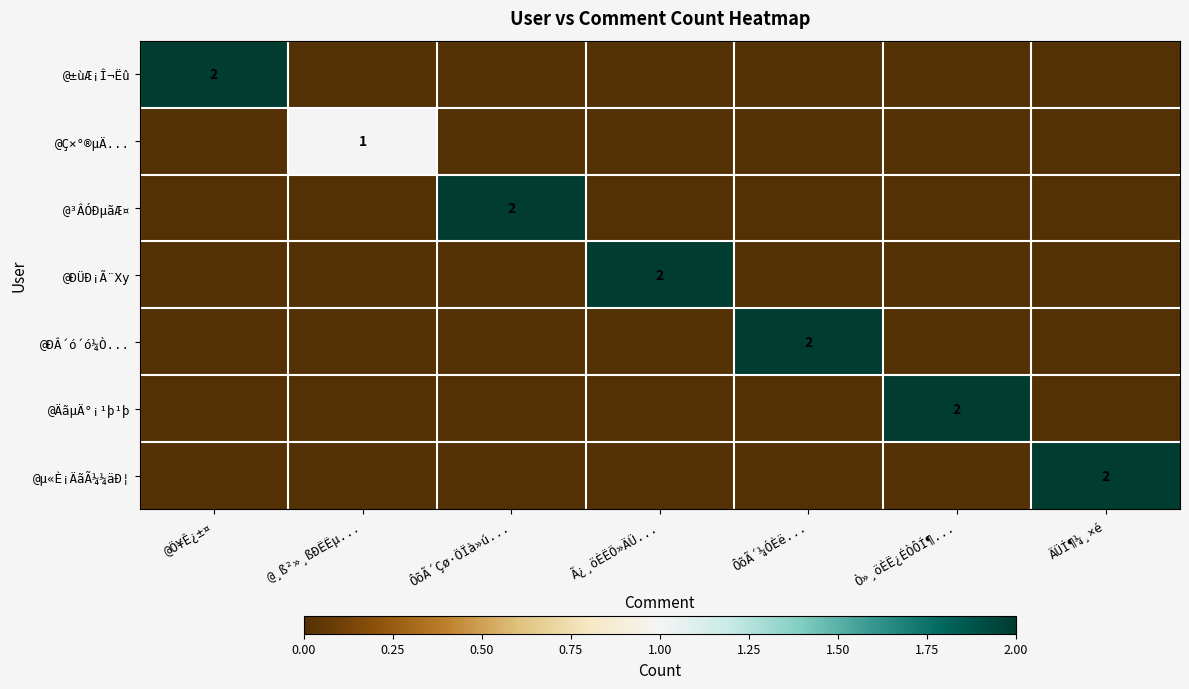

True or false: @Ç×°®µÄ... has a value of 1 at @¸ß²»¸ßÐËËµ....

True